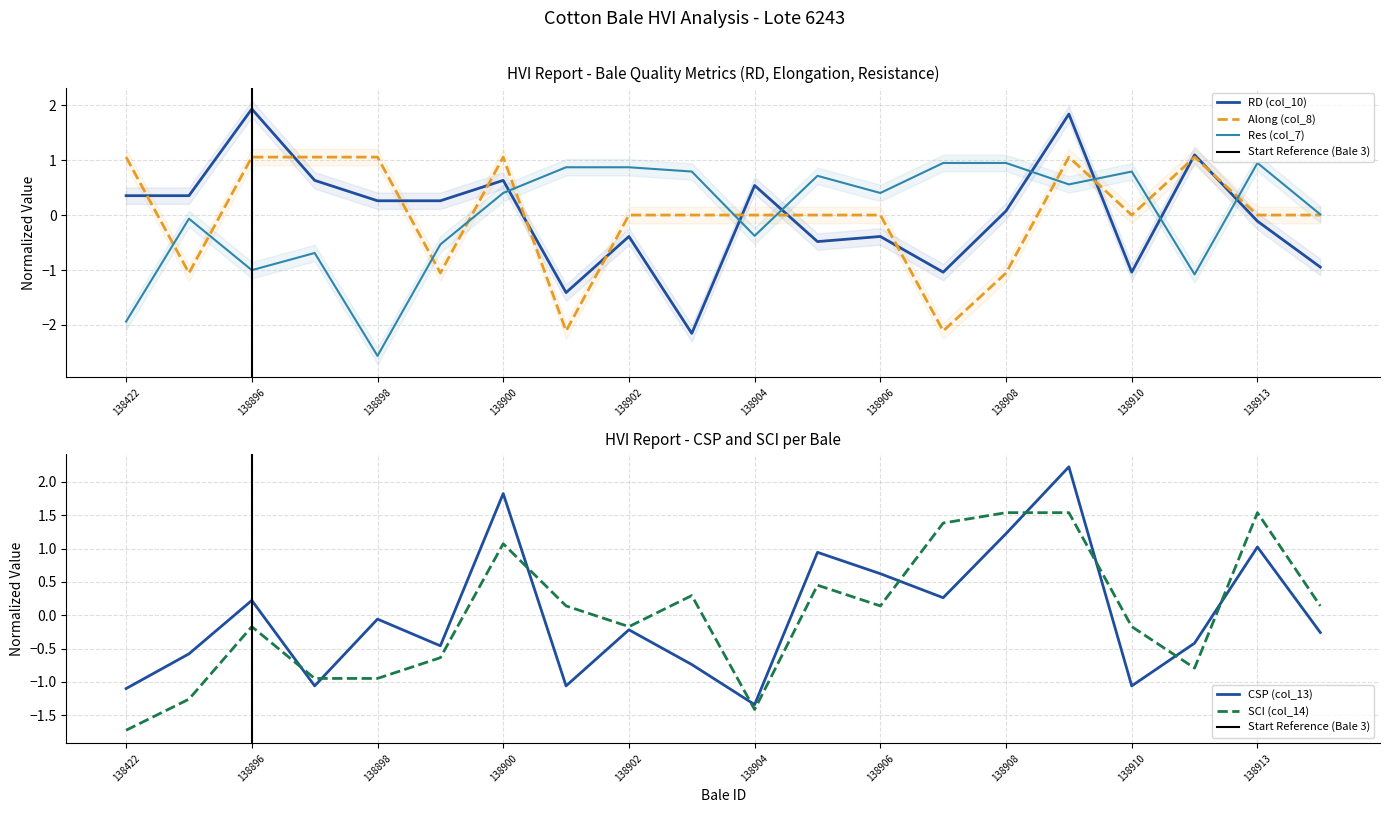

What is the sum of the CSP (col_13) values at 138909 and 138896?

2.4